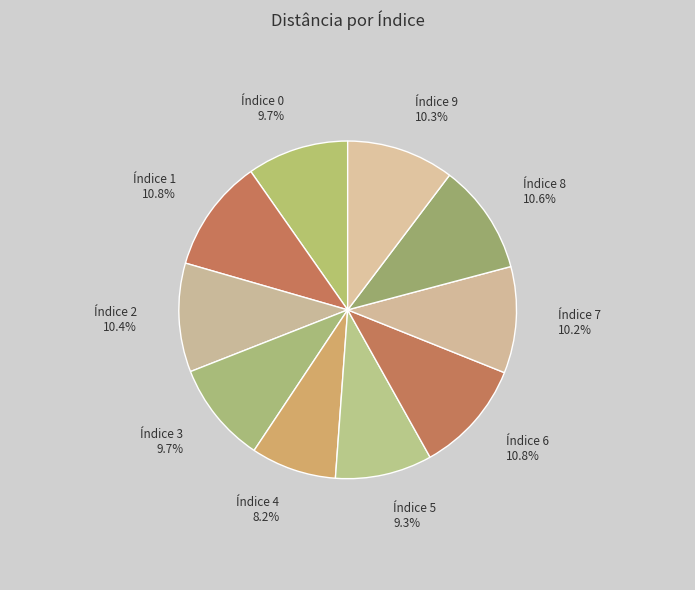

What portion of the pie excludes Índice 1?

89.2%